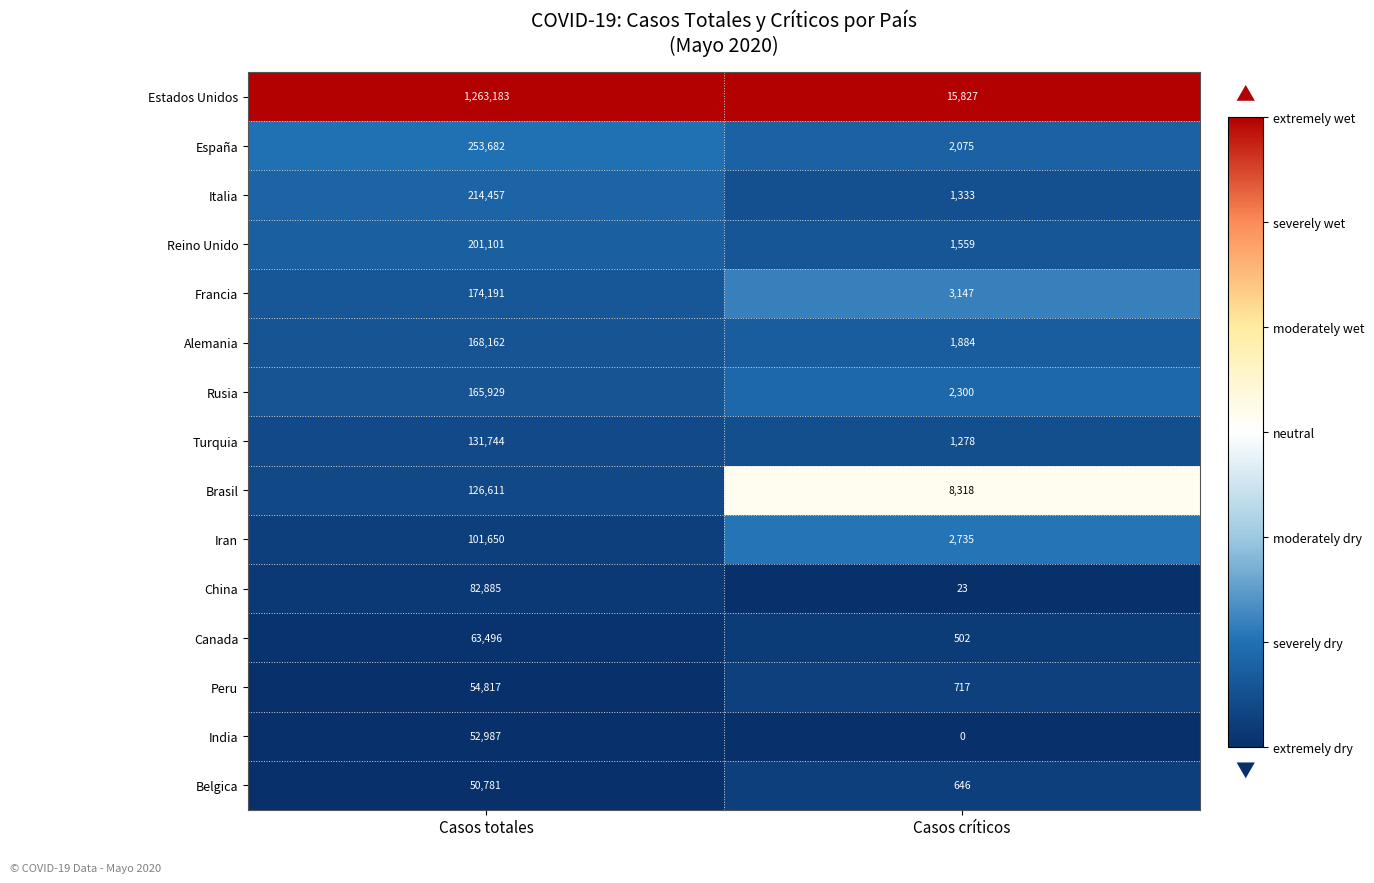

Which series has the largest range (max minus min)?

Estados Unidos